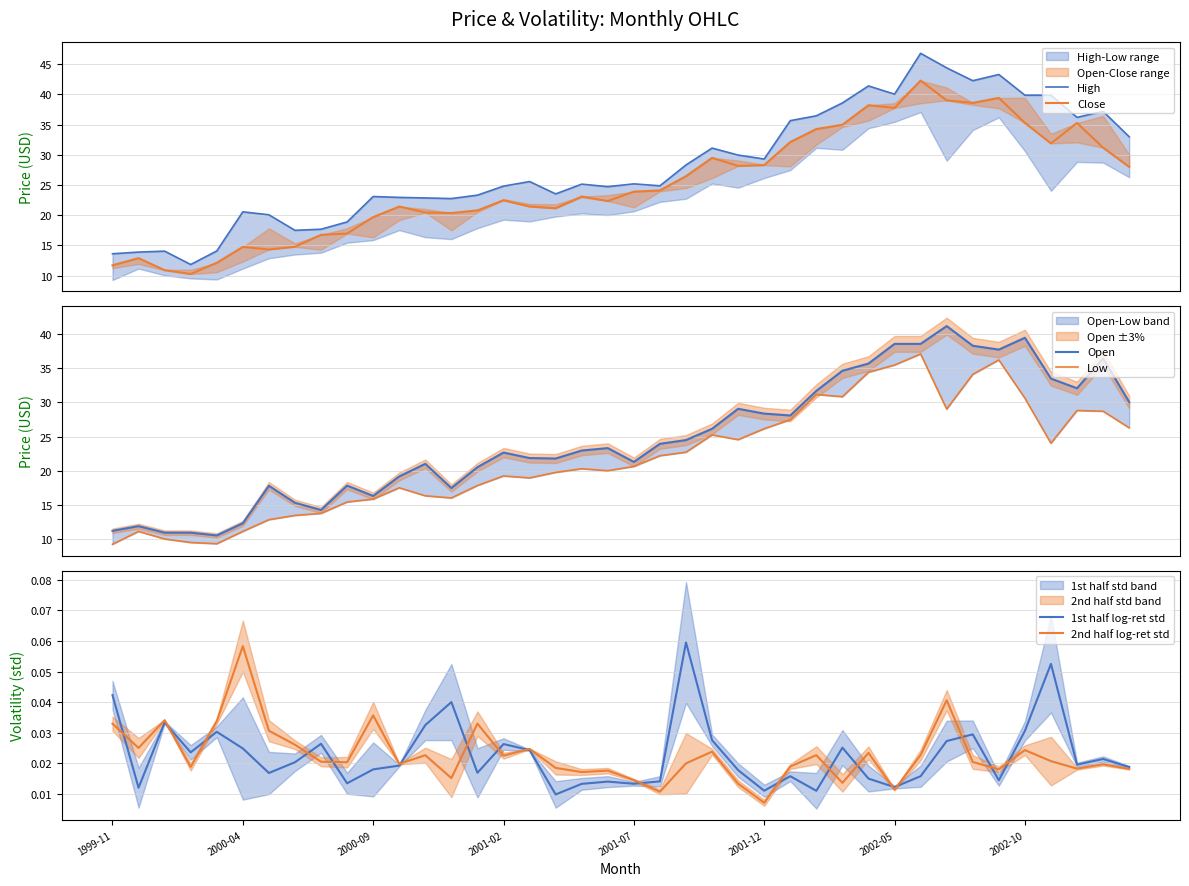

At which label is 2nd half log-ret std closest to 0?

2001-12